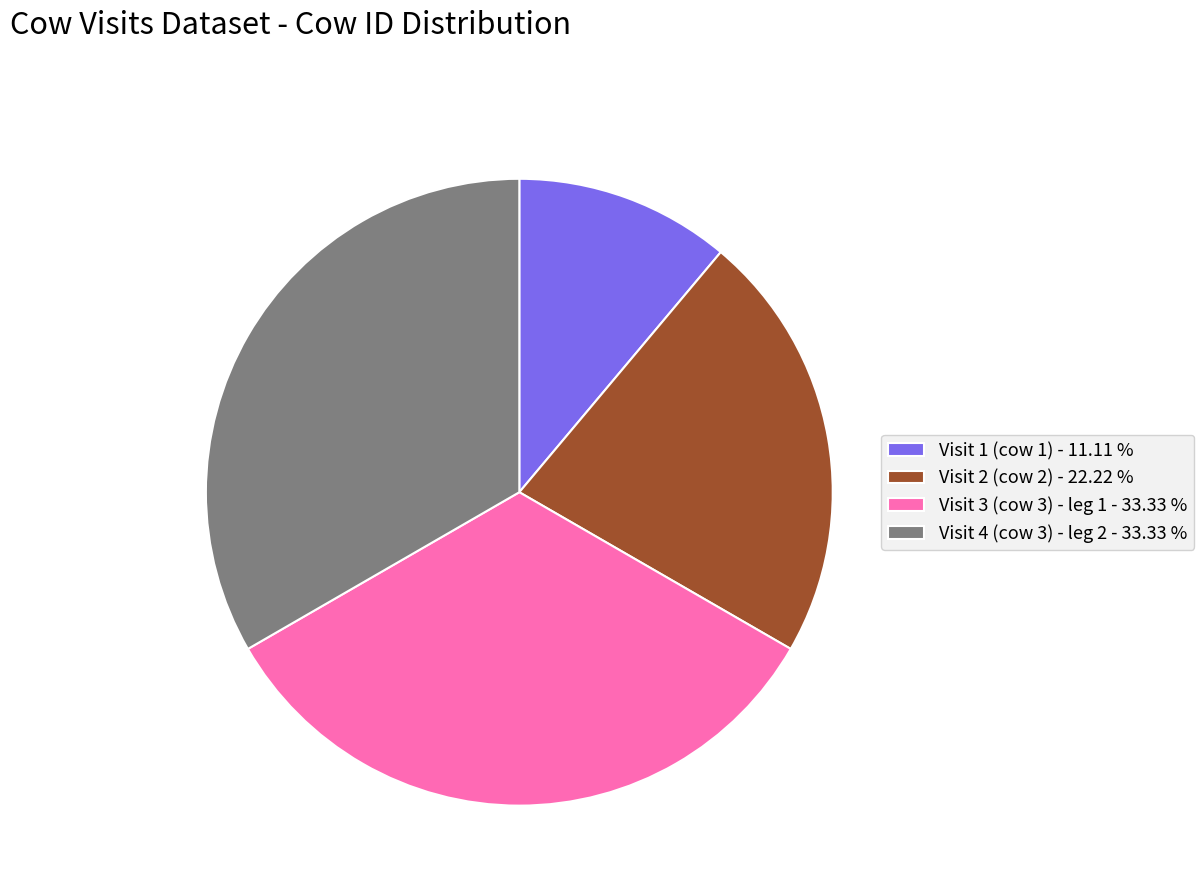

Does Visit 2 (cow 2) - 22.22 % represent more than half of the total?

No